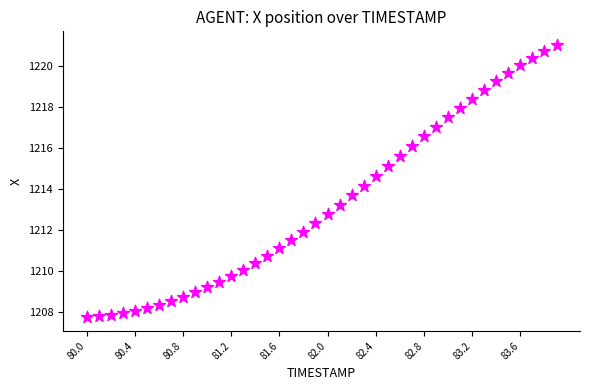

What Y value in the scatter plot is closest to 1214?

1214.2